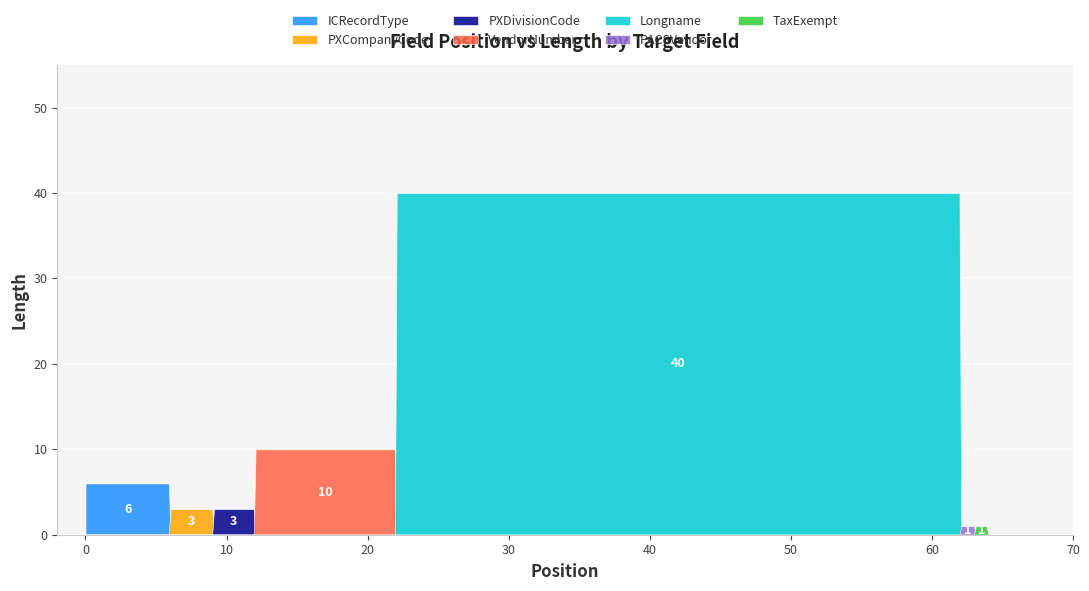

How many series are shown in this chart?

7